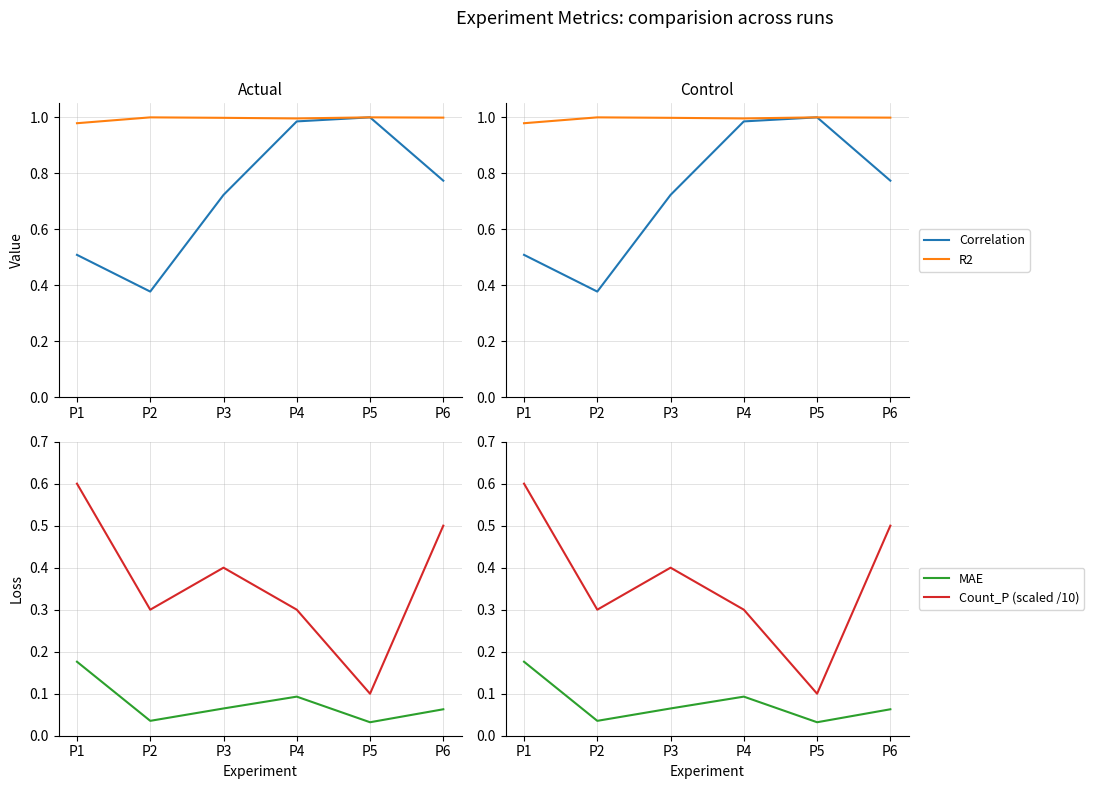

Which has a higher value, P2 or P4?

P4